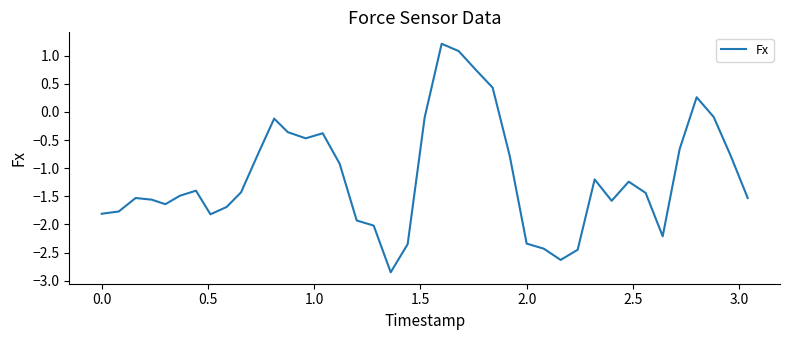

What is the maximum value shown in the chart?

1.2